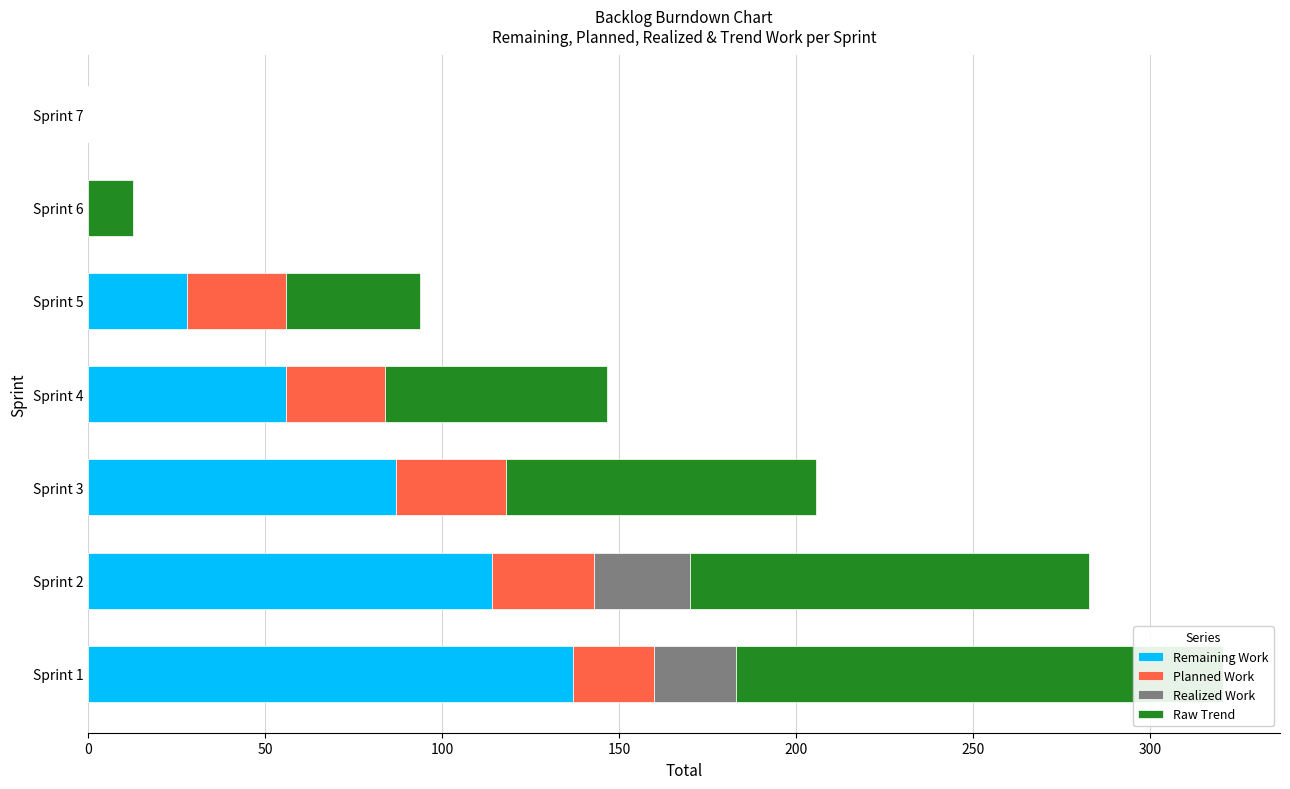

The Raw Trend series shows 4.4 at Sprint 6. True or false?

False